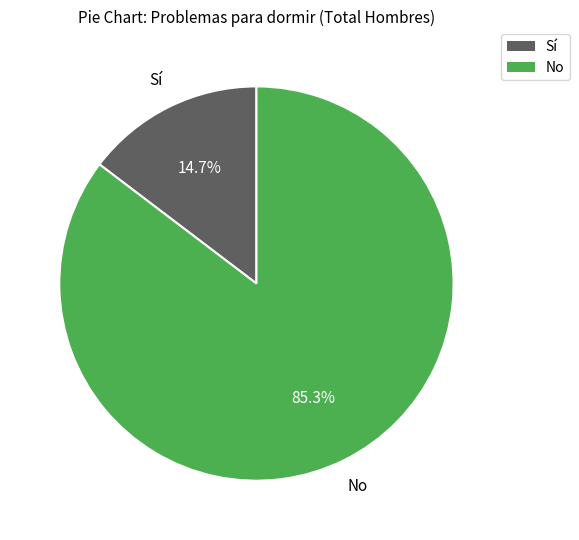

Is there any slice that represents more than half of the pie?

Yes